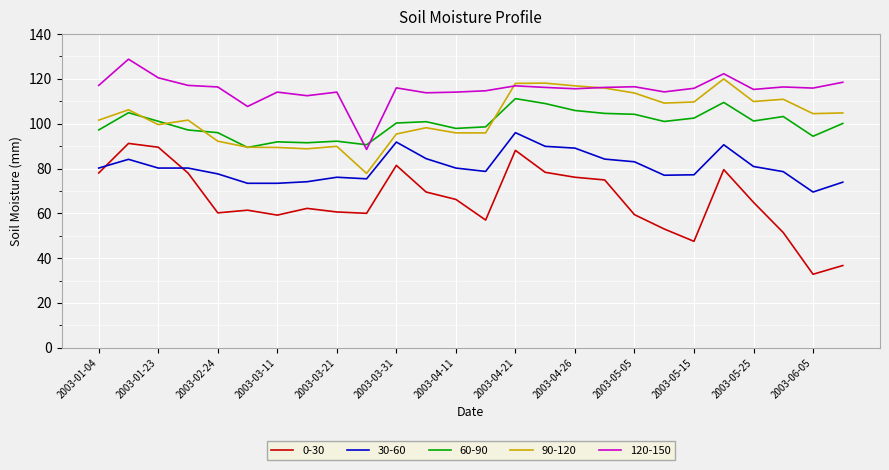

True or false: 30-60 and 0-30 cross at least once.

True